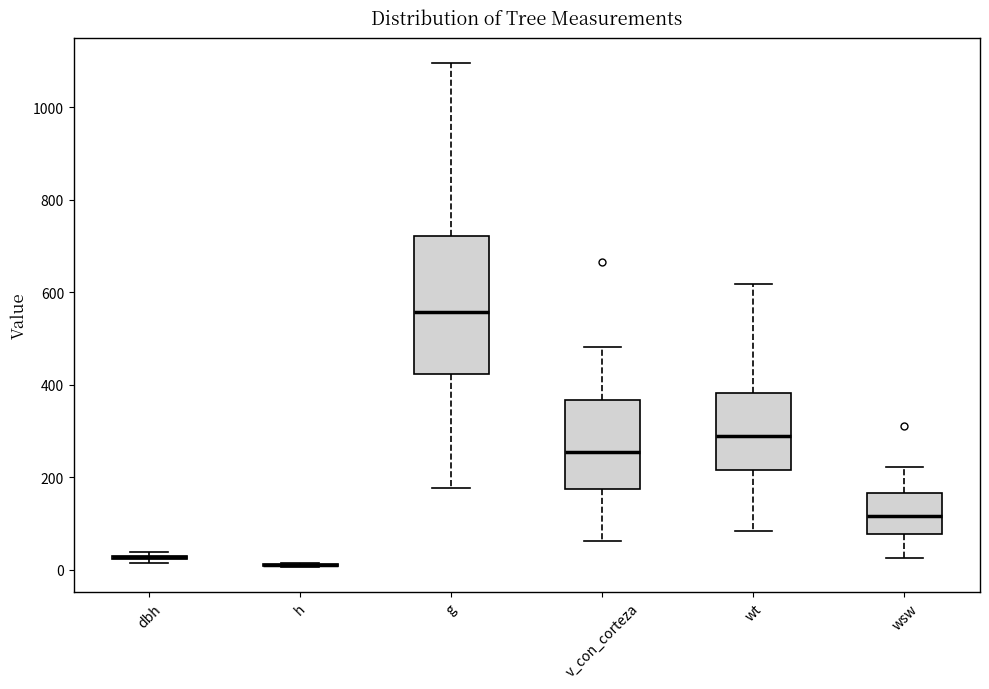

Which box is the tallest, from its lower edge to its upper edge?

g